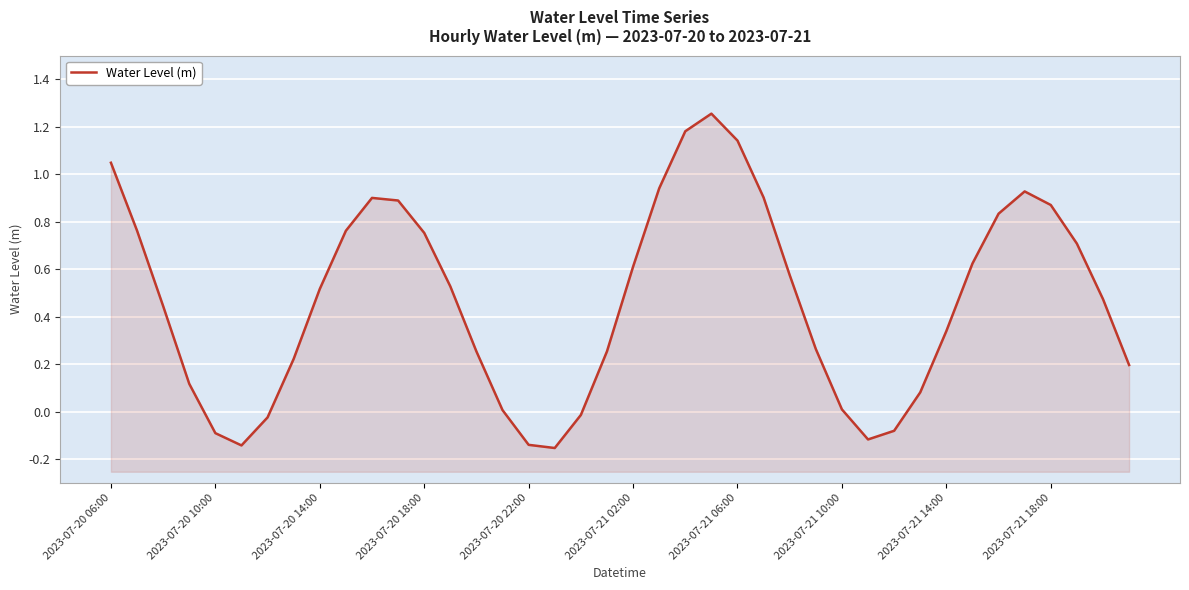

At which category does the chart reach its minimum across all series?

17